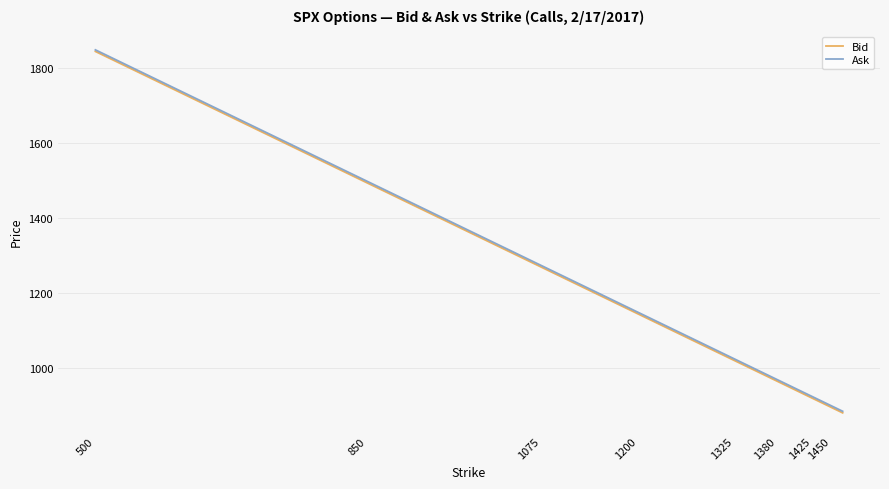

What is the highest value of the Bid series?

1844.8